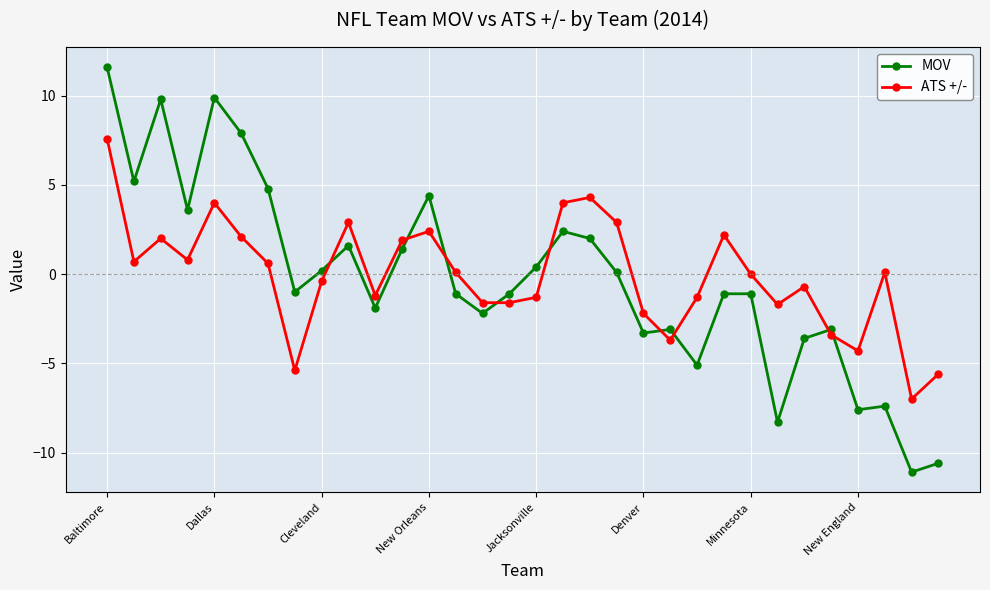

True or false: MOV has more than 0 points higher than both neighbors.

True